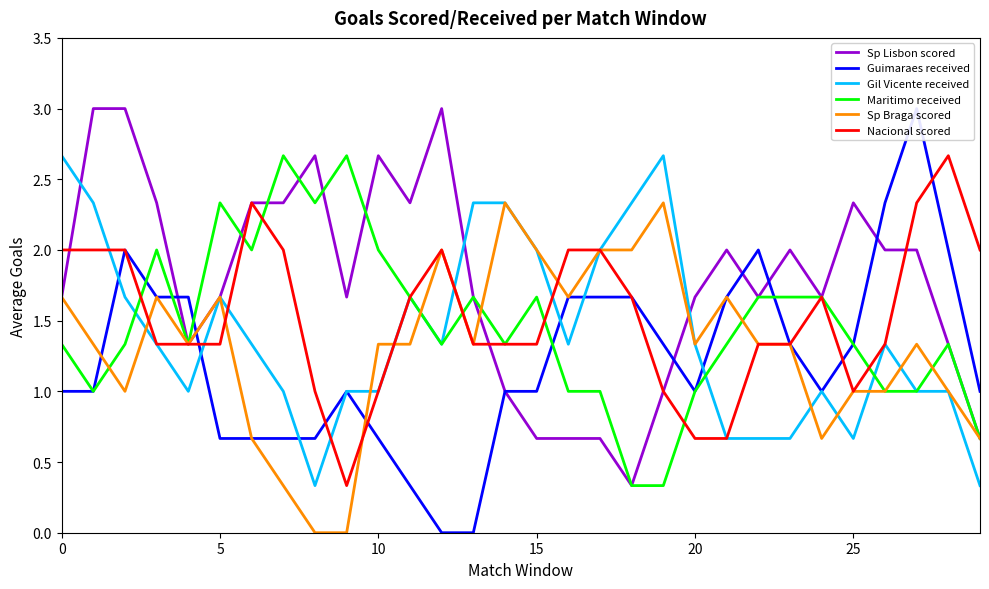

How many intersections are there between Guimaraes received and Gil Vicente received?

6